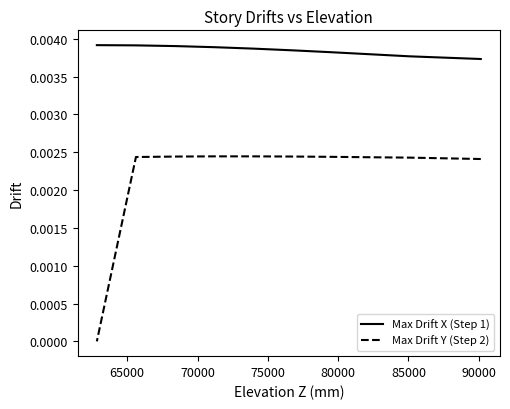

True or false: Max Drift Y (Step 2) has a value of 0.0 at 65000.

True